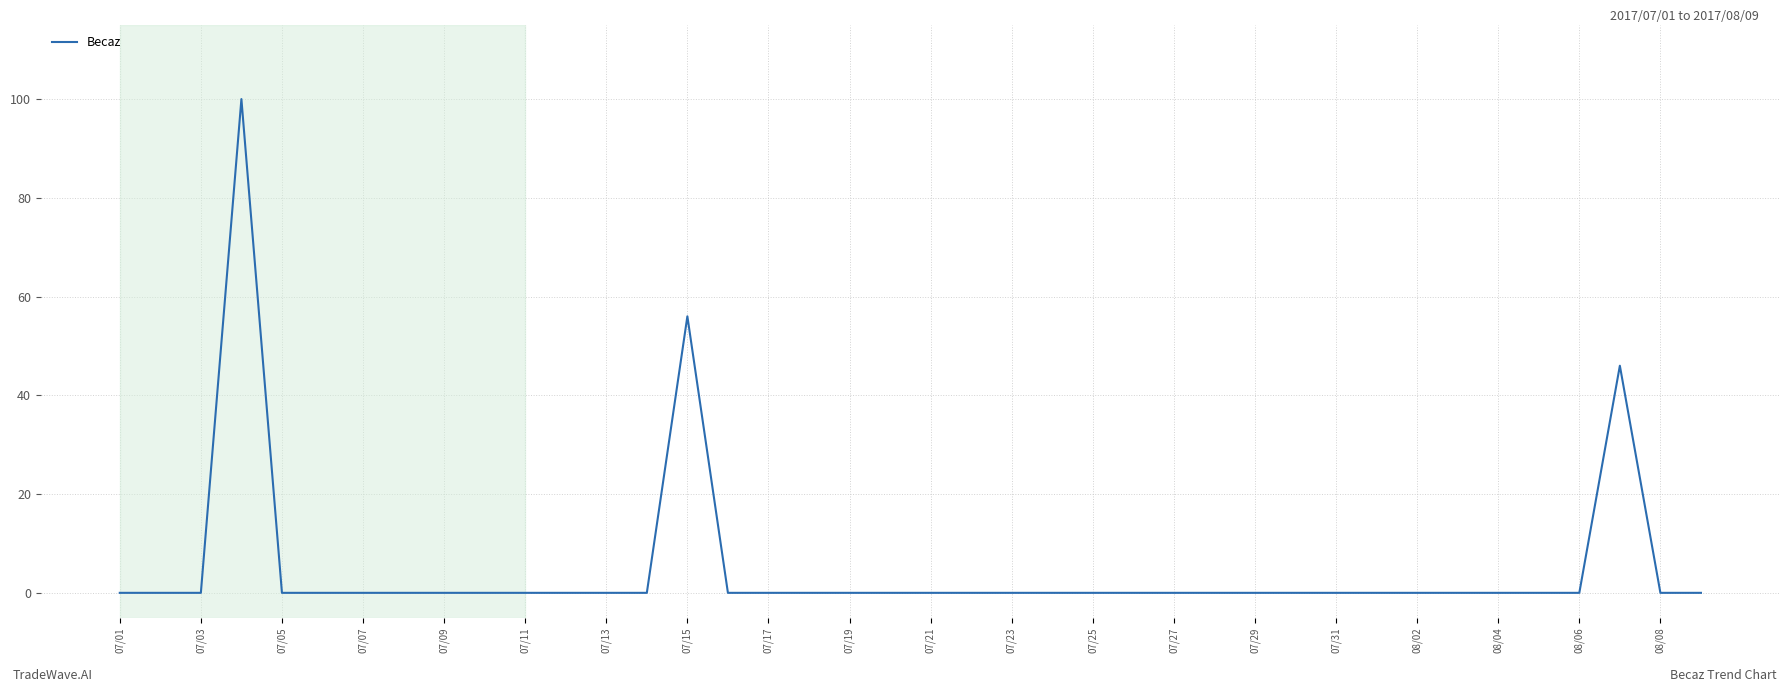

What is the difference between the maximum and minimum values?

100